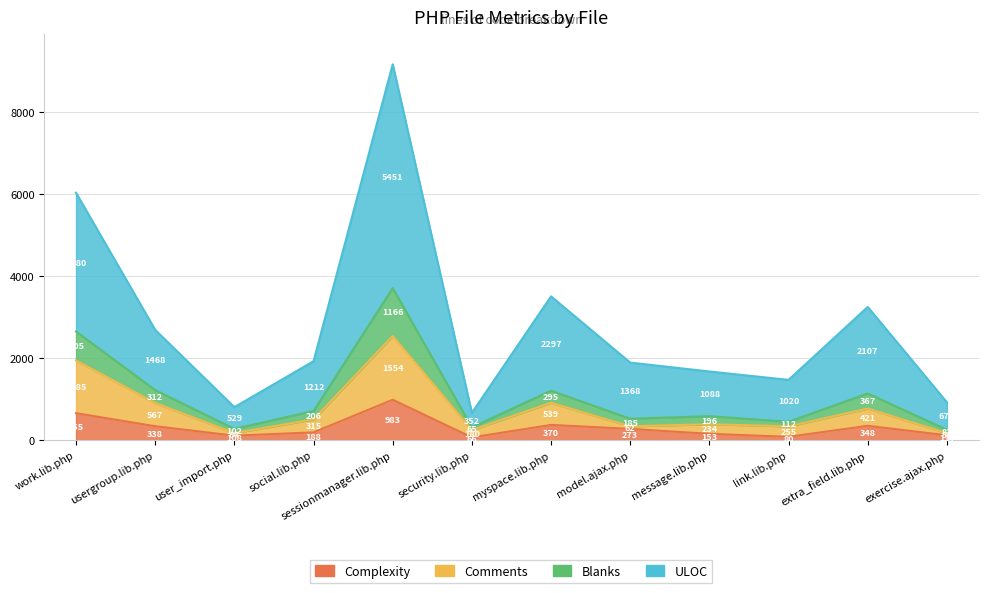

Where is the first local maximum for Complexity?

sessionmanager.lib.php